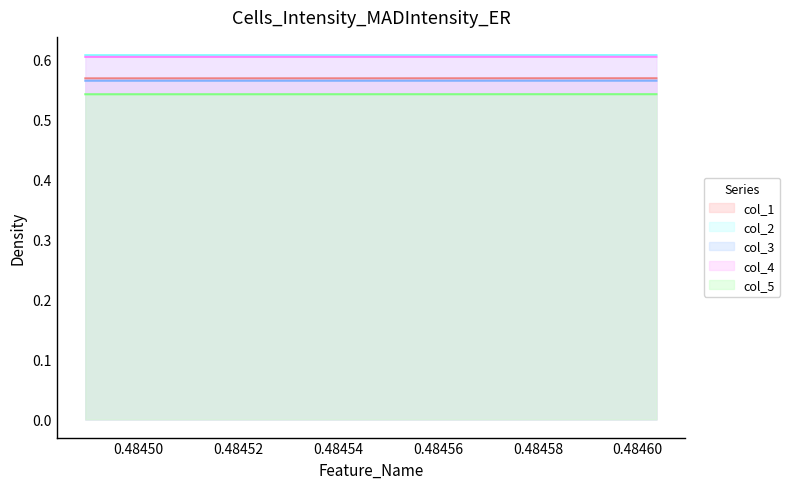

True or false: col_1 has a value of 0.8 at 0.48454.

False